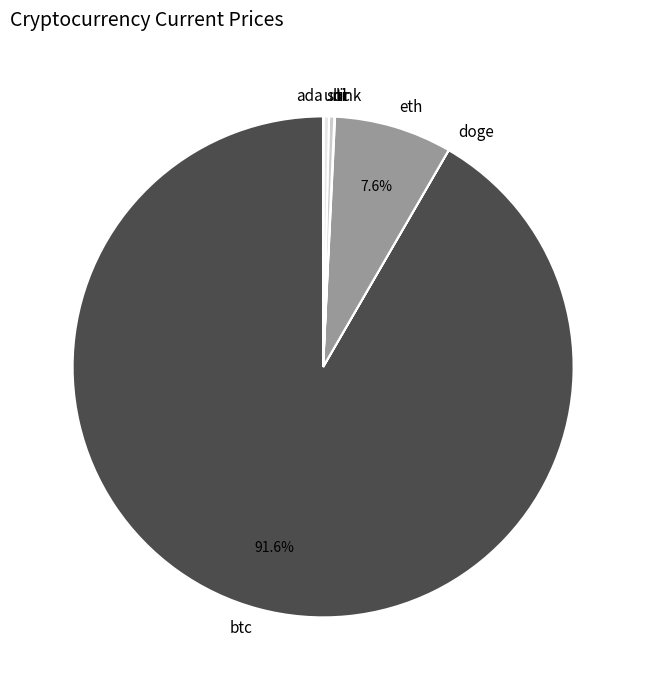

Does btc represent more than half of the total?

Yes